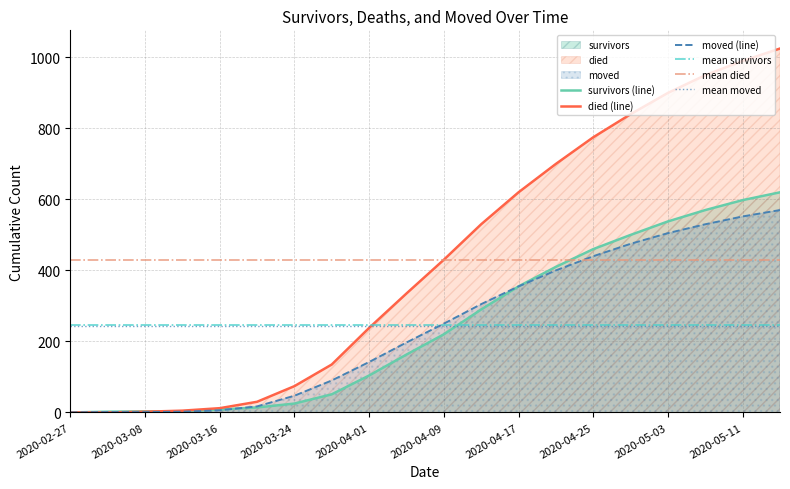

Reading right to left, what are all the values shown in this chart?

survivors: 2020-05-15=620	2020-05-11=598	2020-05-07=570	2020-05-03=538	2020-04-29=500	2020-04-25=460	2020-04-21=410	2020-04-17=355	2020-04-13=290	2020-04-09=220	2020-04-05=163	2020-04-01=104	2020-03-28=51	2020-03-24=25	2020-03-20=14	2020-03-16=8	2020-03-12=3	2020-03-08=3	2020-03-04=2	2020-02-27=0
died: 2020-05-15=1025	2020-05-11=990	2020-05-07=950	2020-05-03=900	2020-04-29=840	2020-04-25=775	2020-04-21=700	2020-04-17=620	2020-04-13=530	2020-04-09=430	2020-04-05=335	2020-04-01=238	2020-03-28=135	2020-03-24=74	2020-03-20=30	2020-03-16=12	2020-03-12=5	2020-03-08=2	2020-03-04=0	2020-02-27=0
moved: 2020-05-15=570	2020-05-11=552	2020-05-07=530	2020-05-03=505	2020-04-29=475	2020-04-25=440	2020-04-21=400	2020-04-17=355	2020-04-13=305	2020-04-09=250	2020-04-05=197	2020-04-01=142	2020-03-28=90	2020-03-24=47	2020-03-20=17	2020-03-16=6	2020-03-12=2	2020-03-08=1	2020-03-04=1	2020-02-27=0